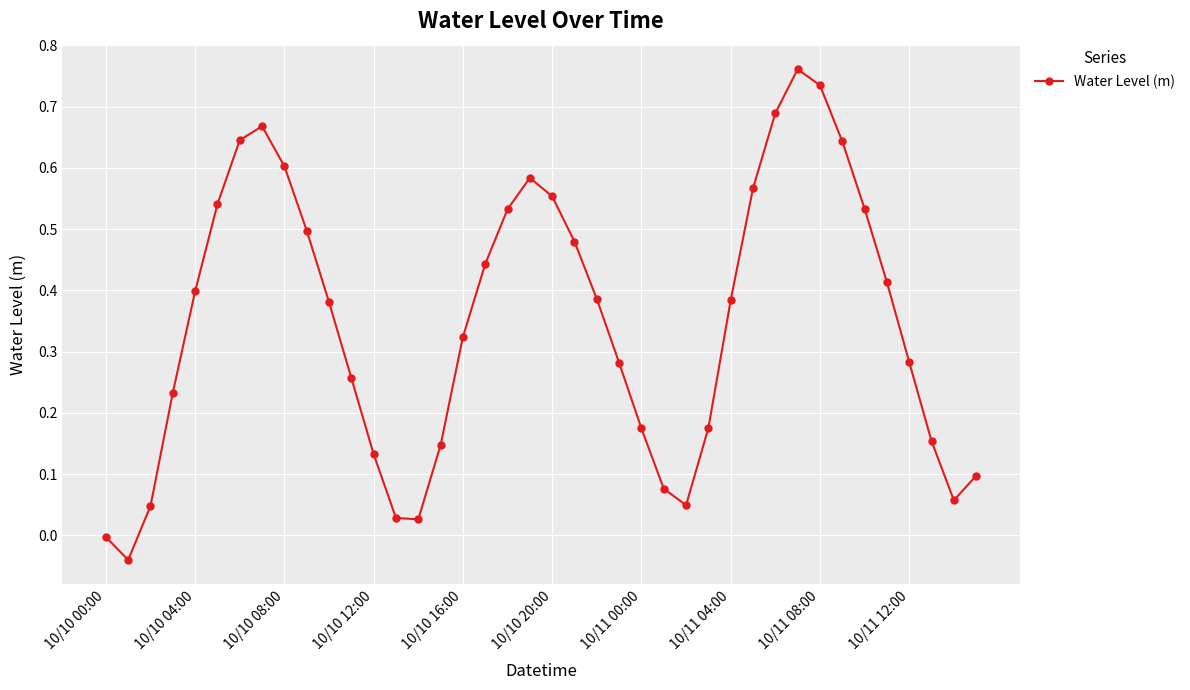

How many points are lower than both their immediate neighbors (excluding endpoints)?

4